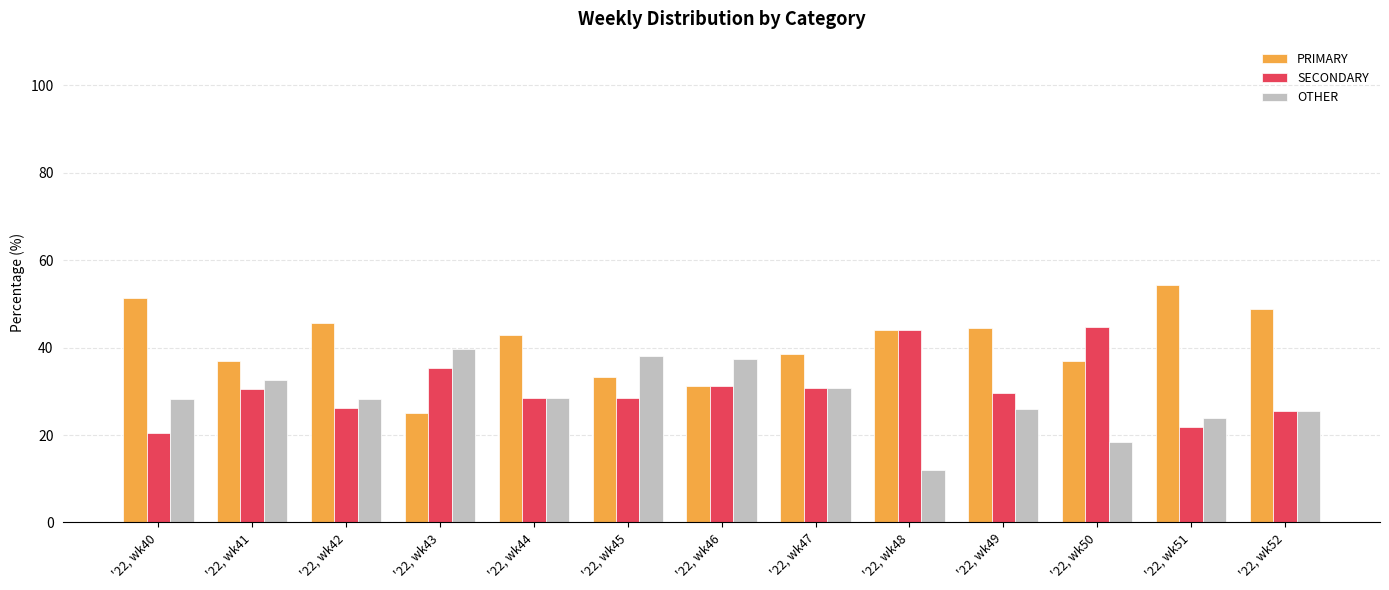

Which label corresponds to the smallest value in the chart?

'22, wk48